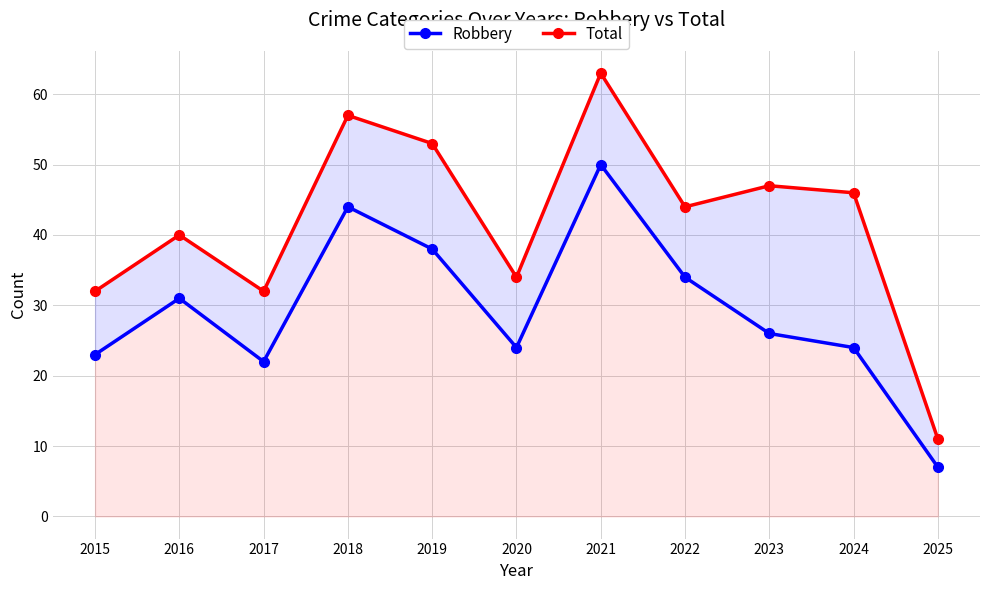

At which label does Total reach its minimum?

2025